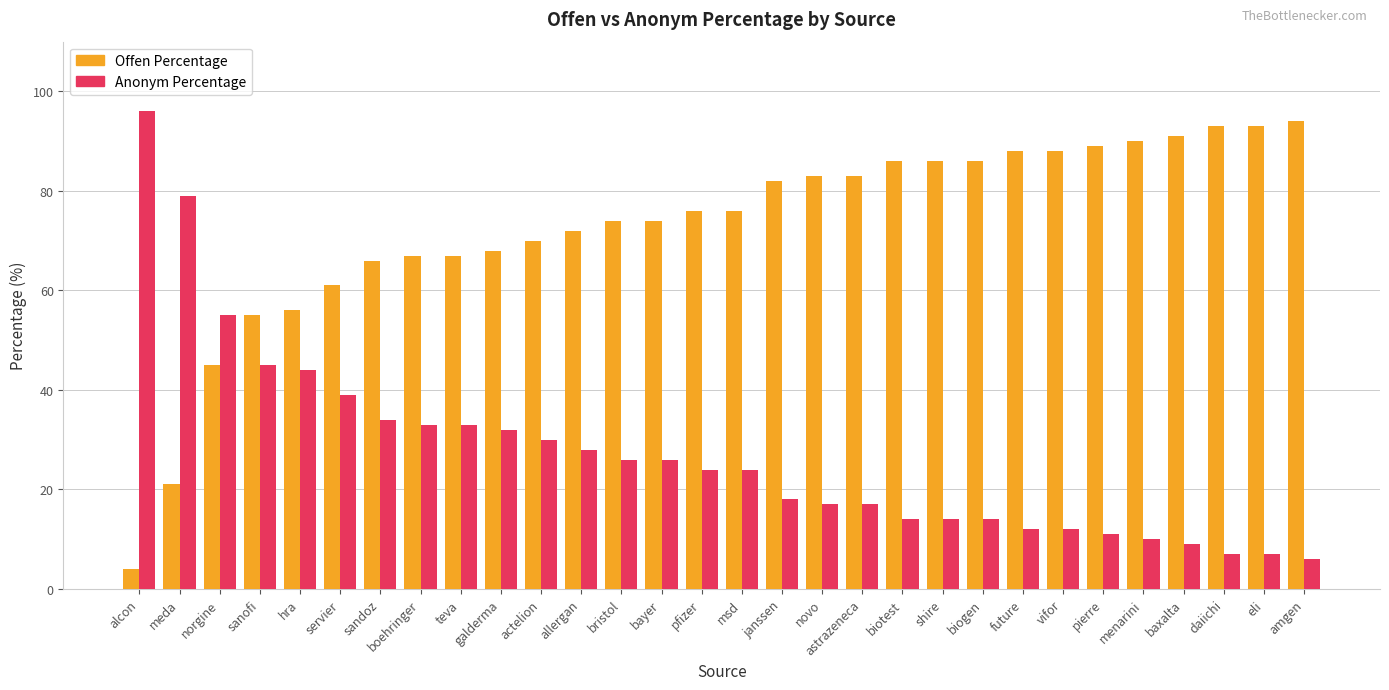

What is the spread (max minus min) of values at janssen?

64